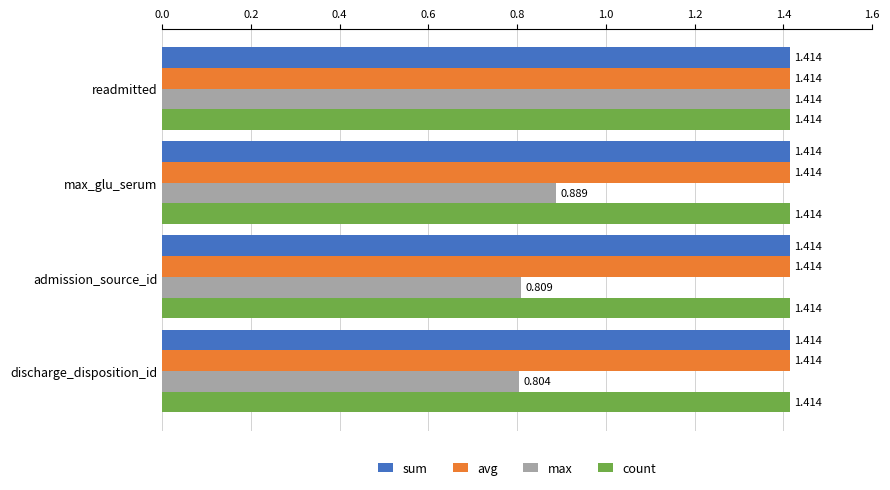

Which category has the lowest value across all series?

discharge_disposition_id